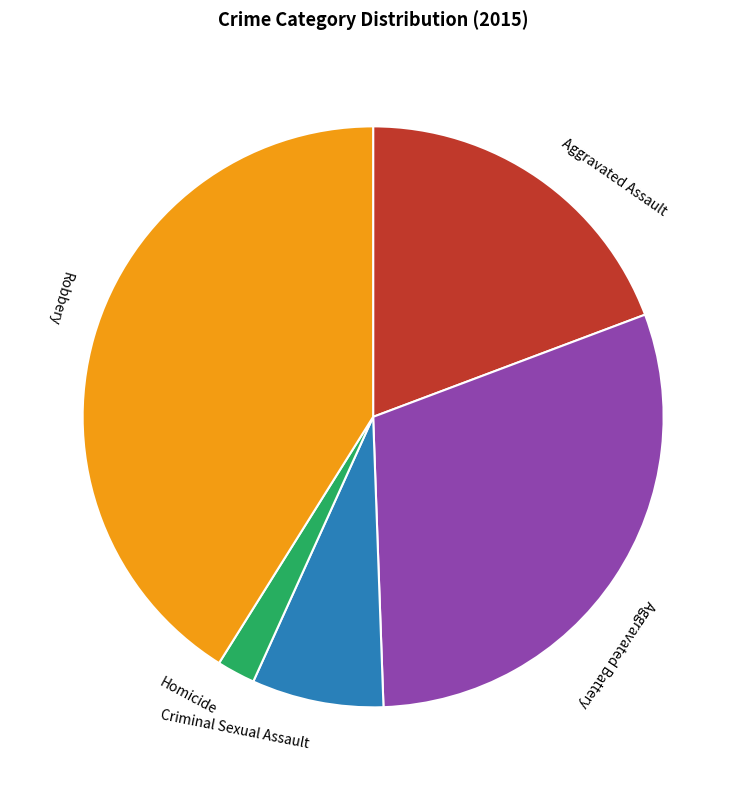

Is Homicide the majority of the pie?

No